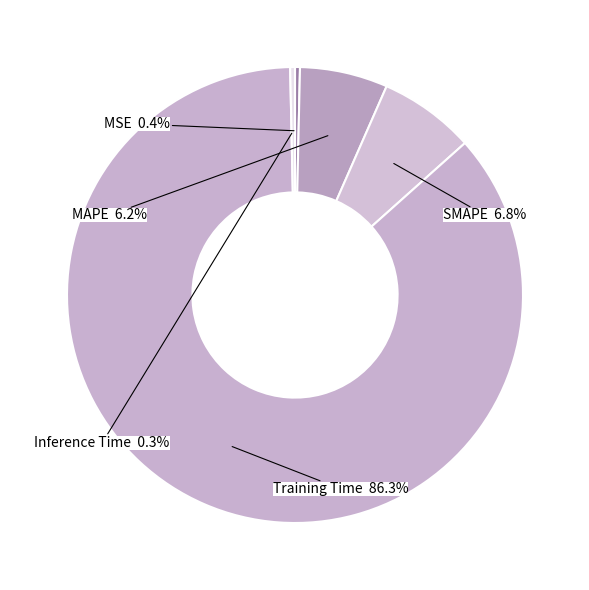

Which slice is the largest?

Training Time